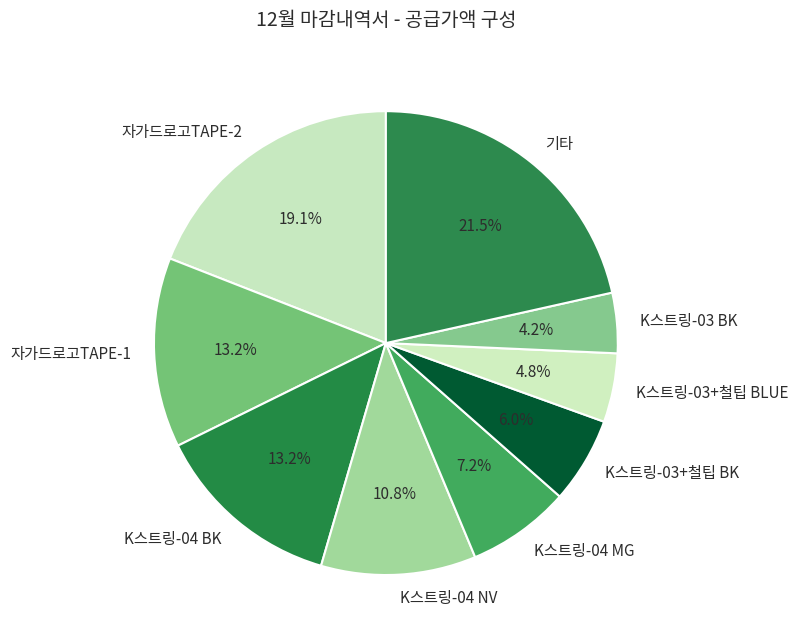

How many slices are in this pie chart?

9